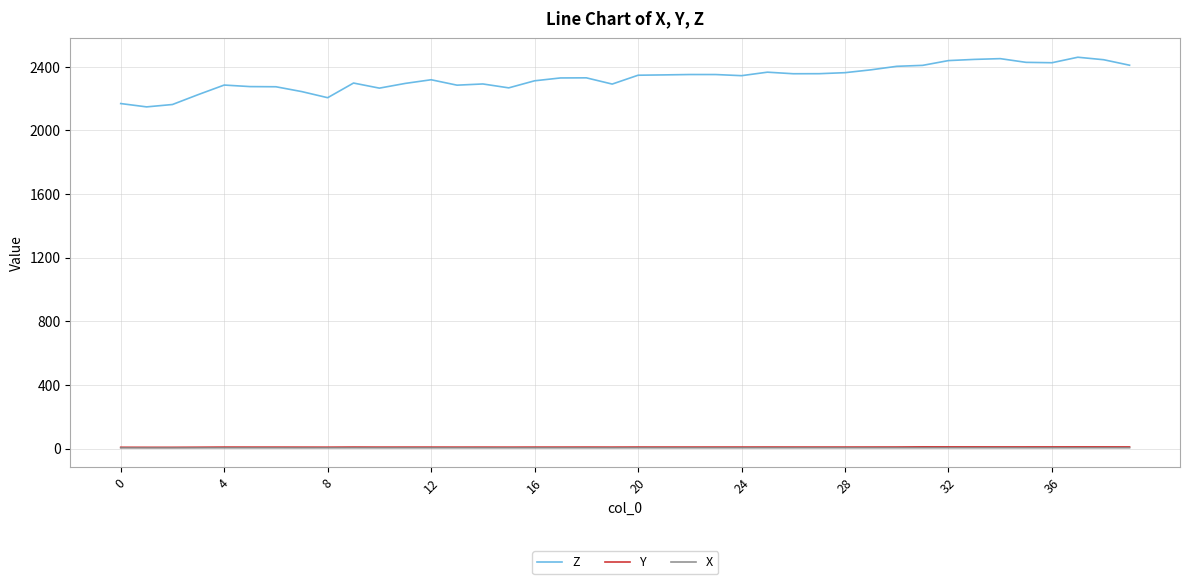

Which series has the largest total across all categories?

Z